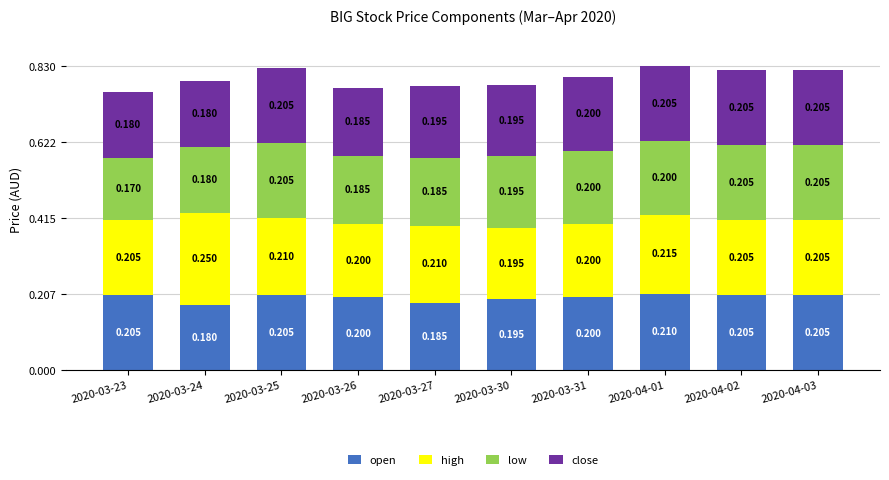

What value does the open series have at 2020-03-27?

0.2